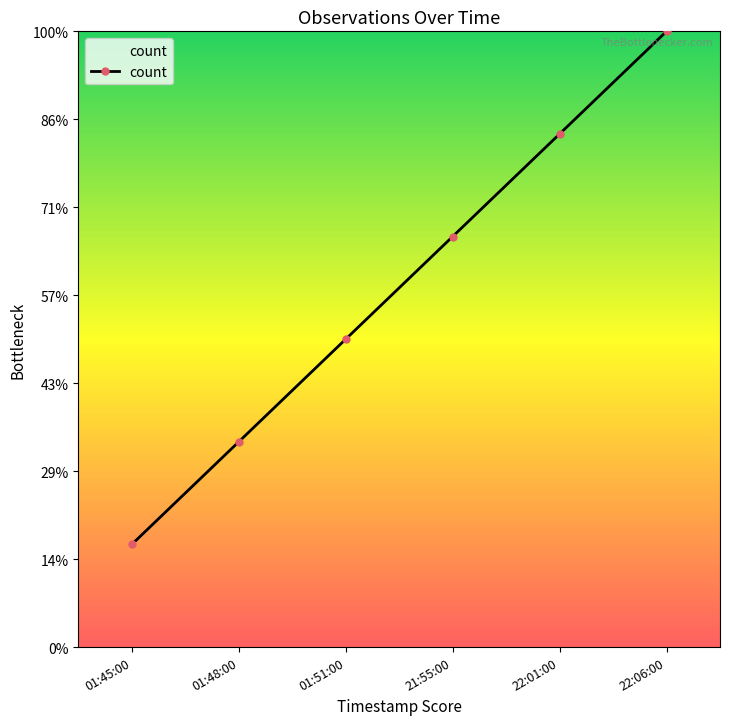

Which has a higher value, 22:01:00 or 01:48:00?

22:01:00